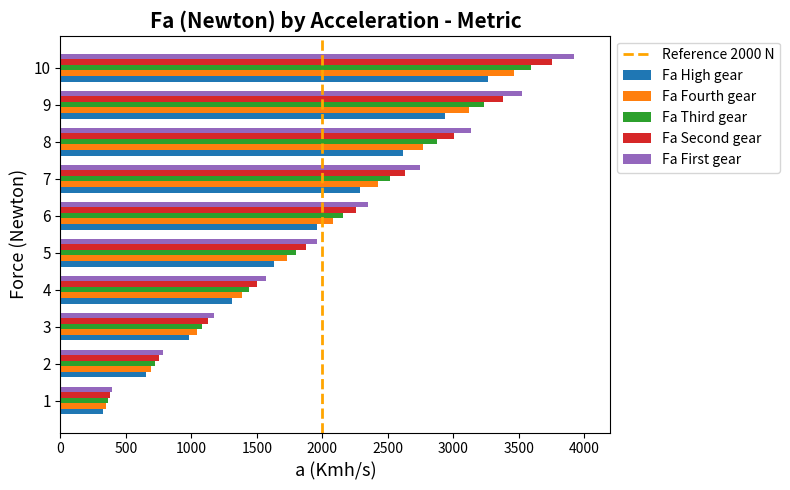

What is the sum of the Fa Fourth gear values at 1 and 2?

1038.8